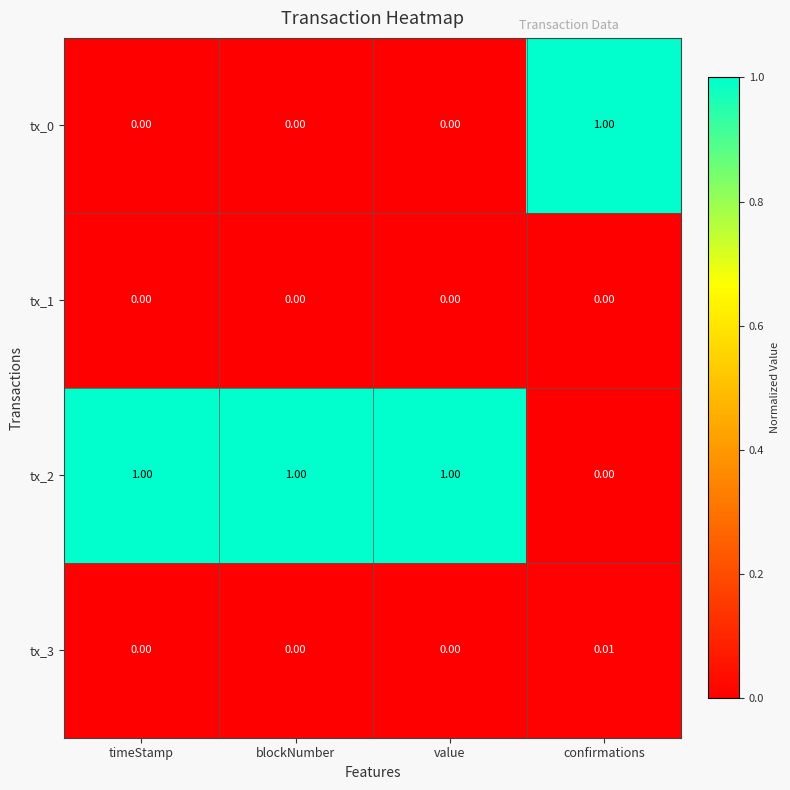

At which category is the sum across all series the highest?

confirmations